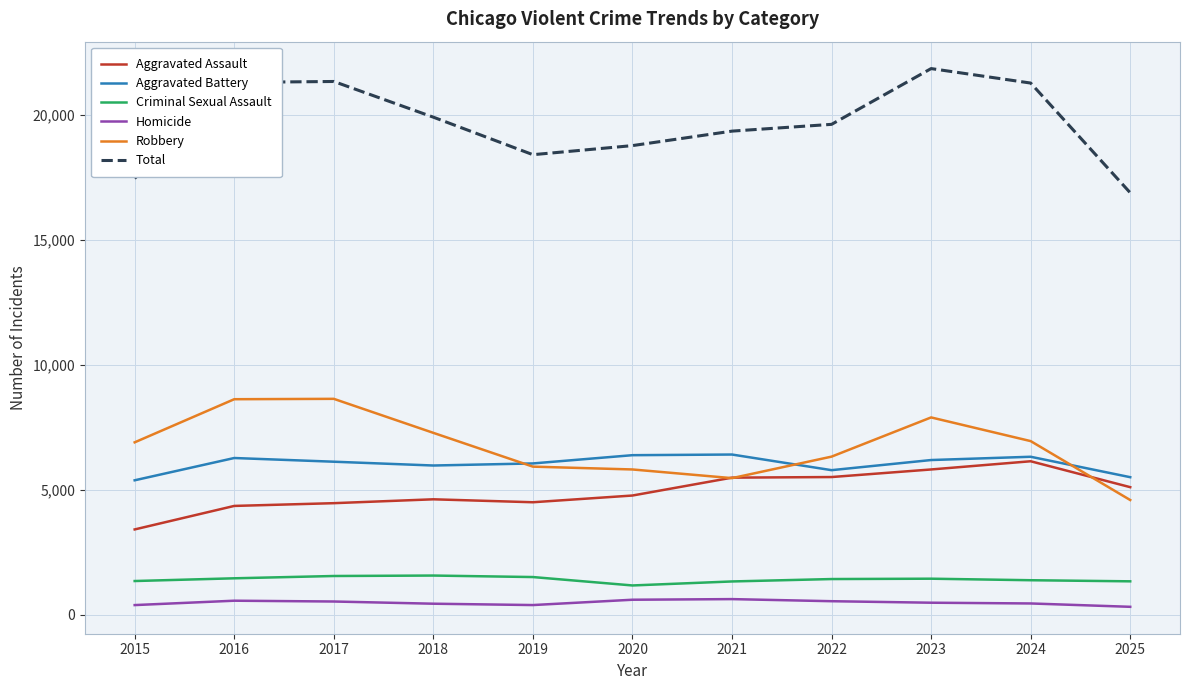

The value of Total at 2020 is 8873. True or false?

False